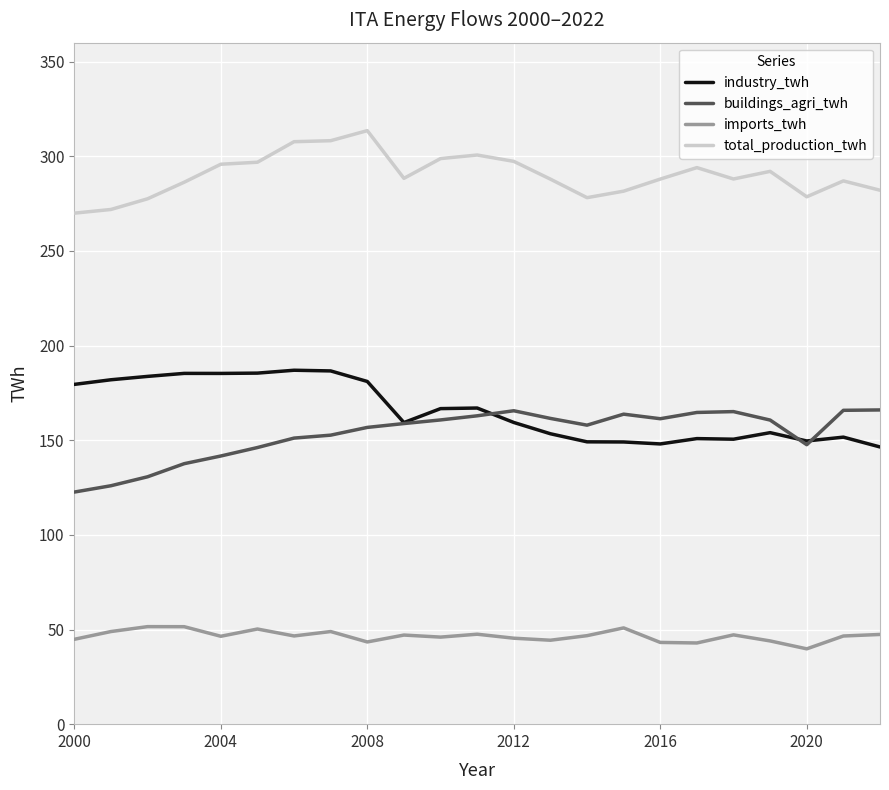

What is the smallest value displayed?

39.8